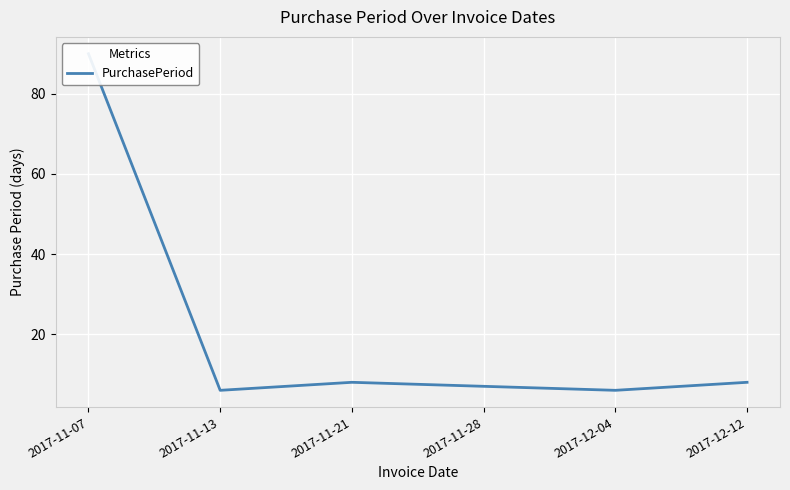

What is the ratio of the value at 2017-11-07 to the value at 2017-11-21?

11.2